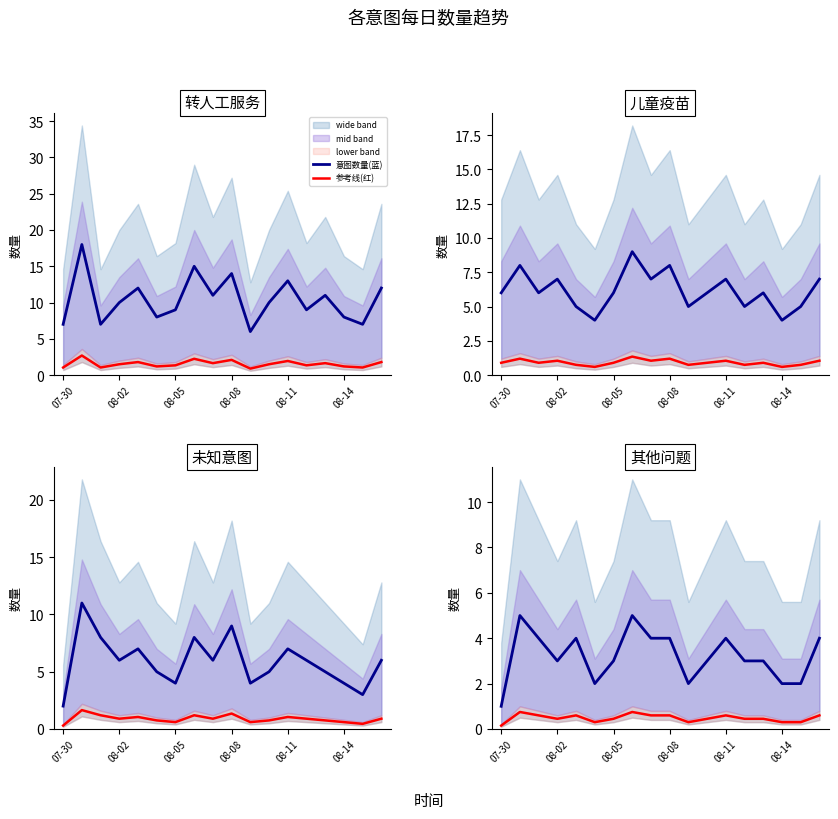

Count the 参考线(红) values in the range 0 to 1.

18